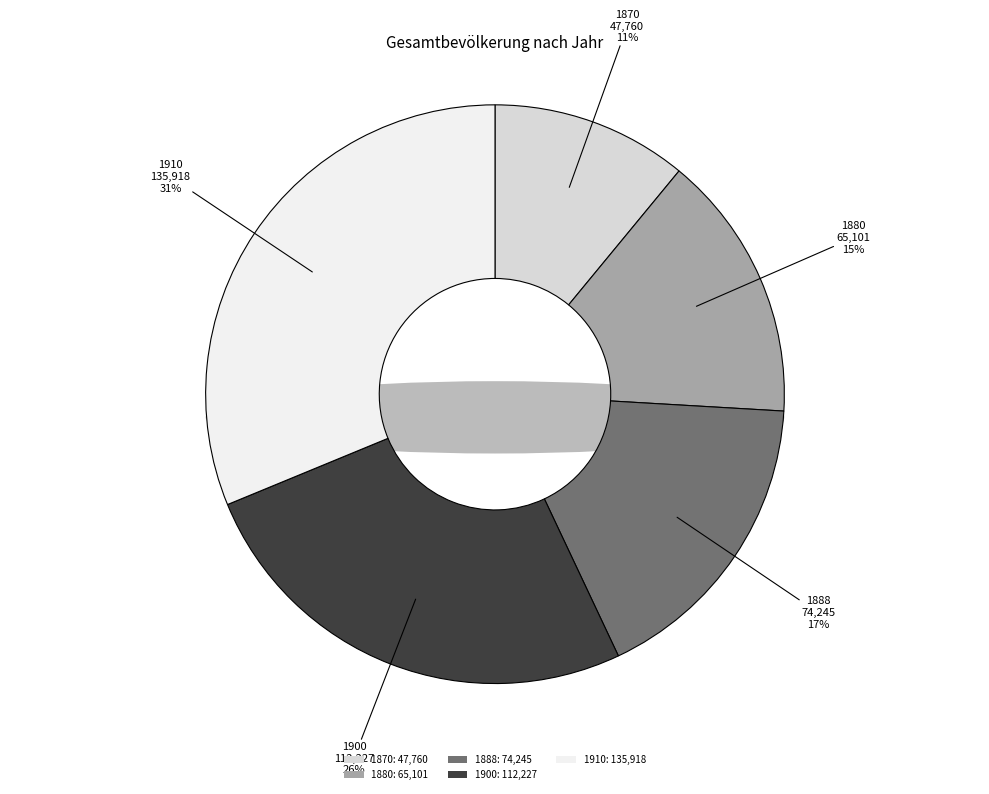

How many segments does this pie chart have?

5